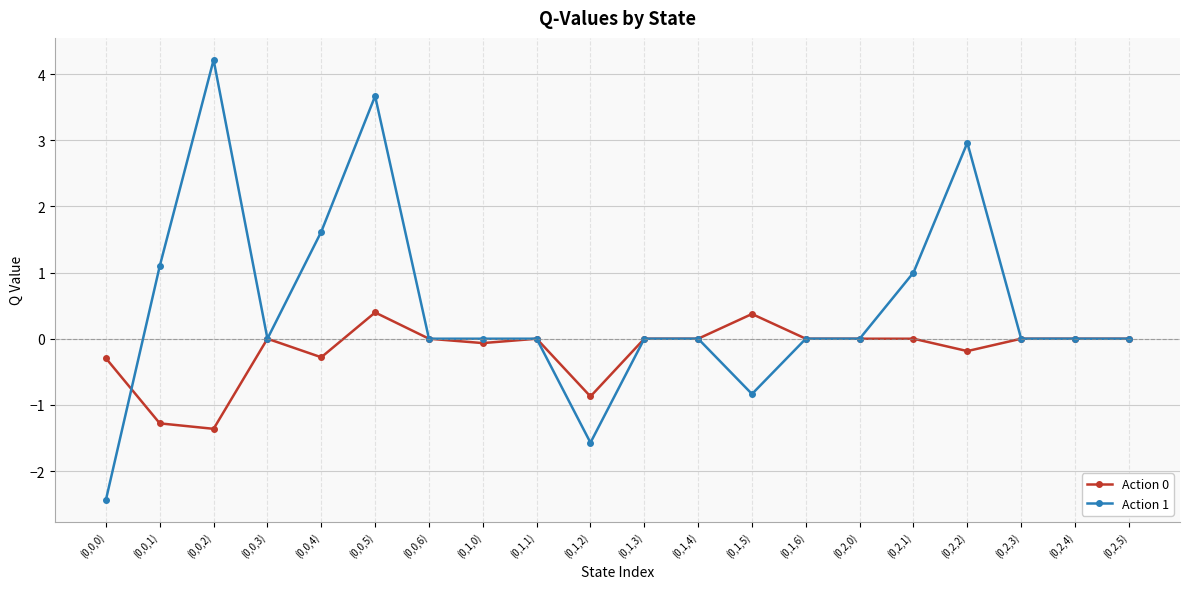

Count the number of data series in this chart.

2